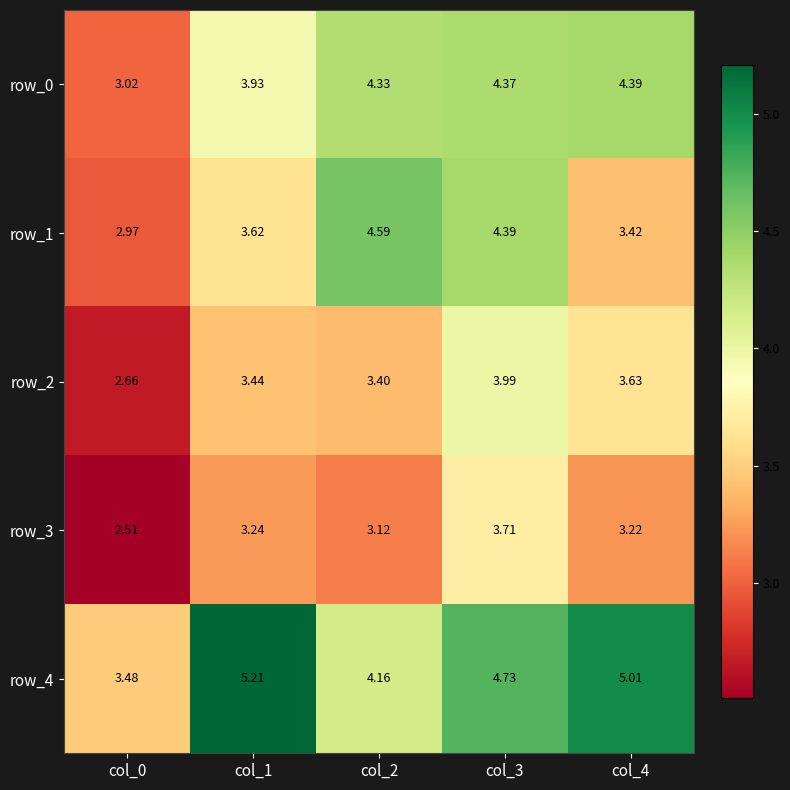

Is the value of row_3 at col_1 greater than the value of row_4 at col_1?

No